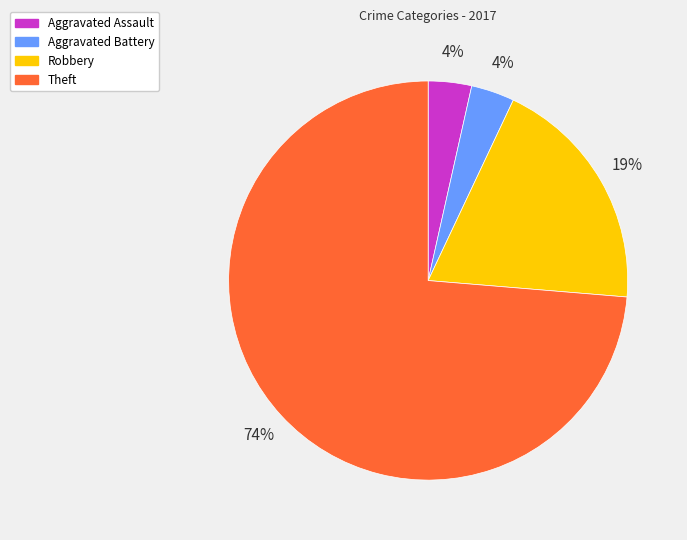

To the nearest percent, what is the average slice percentage?

25%